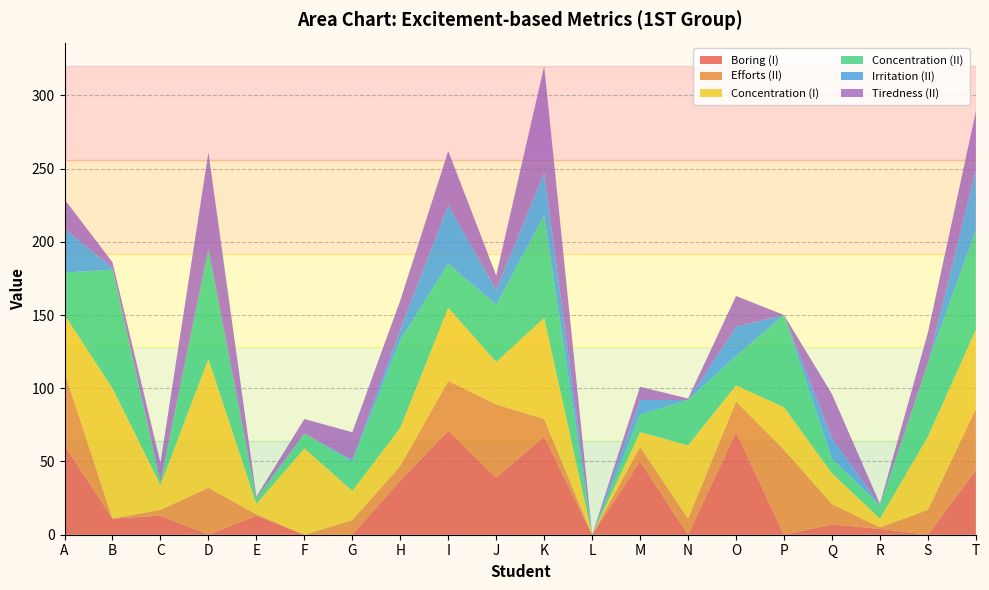

Reading left to right, transcribe all the data shown in this chart.

Boring (I): A=61	B=11	C=13	D=0	E=13	F=0	G=0	H=37	I=71	J=39	K=67	L=0	M=50	N=0	O=70	P=0	Q=7	R=4	S=0	T=44
Efforts (II): A=50	B=0	C=4	D=32	E=1	F=0	G=10	H=10	I=34	J=50	K=12	L=0	M=10	N=11	O=21	P=58	Q=14	R=1	S=17	T=42
Concentration (I): A=39	B=89	C=17	D=88	E=7	F=59	G=20	H=26	I=50	J=29	K=69	L=0	M=10	N=50	O=11	P=29	Q=21	R=6	S=50	T=54
Concentration (II): A=29	B=81	C=2	D=75	E=4	F=10	G=20	H=60	I=30	J=39	K=70	L=0	M=12	N=31	O=20	P=63	Q=10	R=9	S=50	T=68
Irritation (II): A=30	B=1	C=0	D=0	E=0	F=0	G=1	H=7	I=40	J=10	K=29	L=0	M=10	N=0	O=20	P=0	Q=14	R=0	S=0	T=41
Tiredness (II): A=20	B=4	C=13	D=66	E=1	F=10	G=19	H=20	I=37	J=10	K=73	L=0	M=9	N=1	O=21	P=0	Q=30	R=1	S=21	T=40